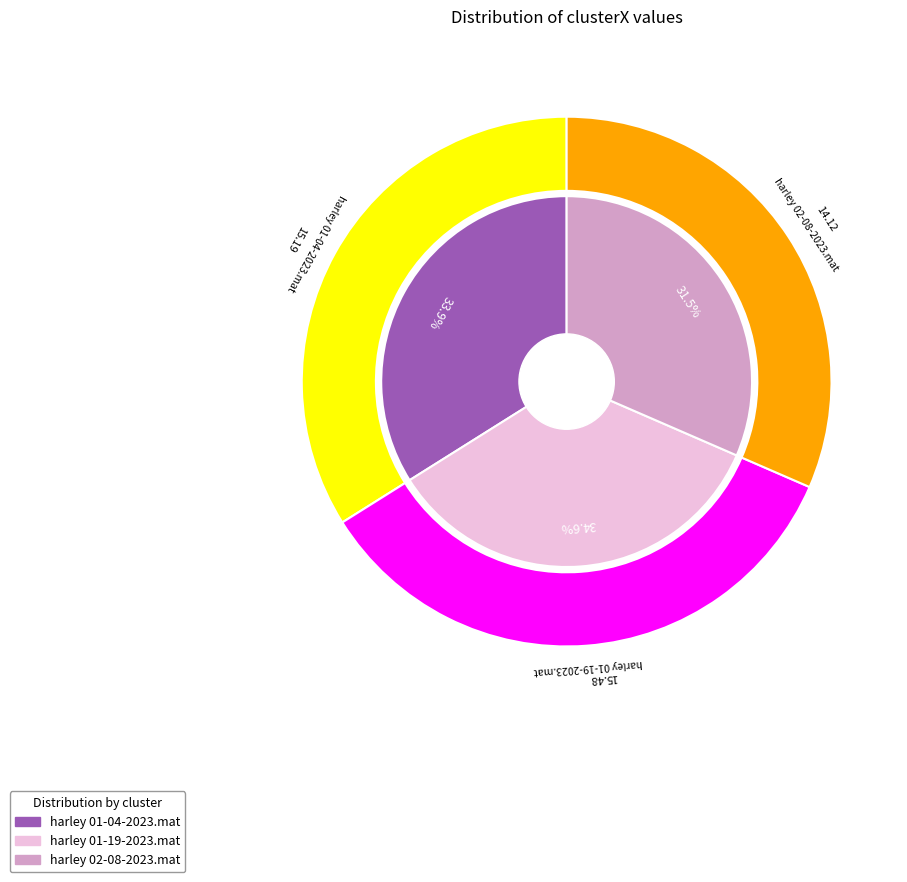

Count the number of slices in the pie.

3